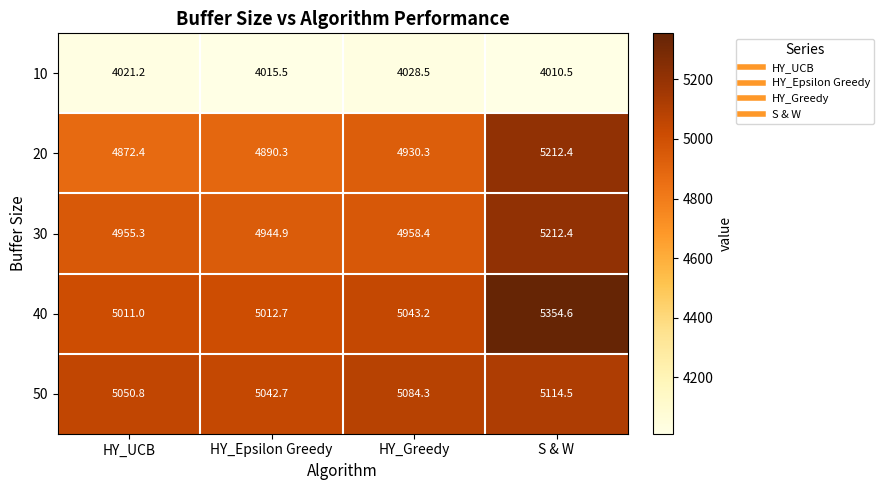

What is the difference between the second highest and second lowest values in the 10 series?

5.7